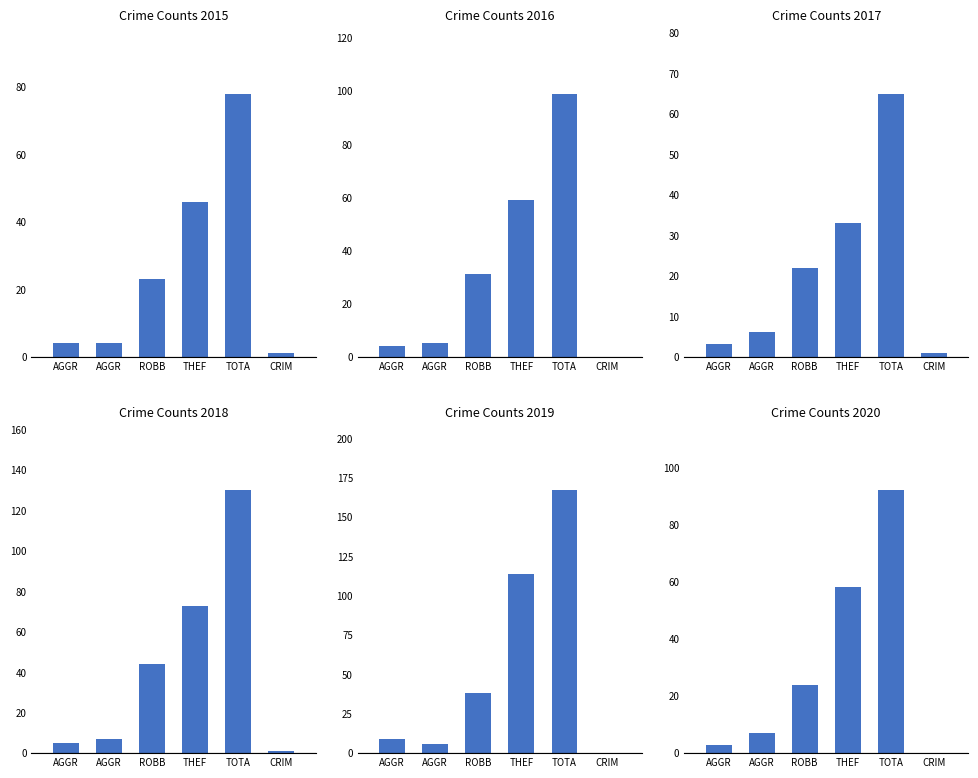

What position from the left is Aggravated Battery?

2